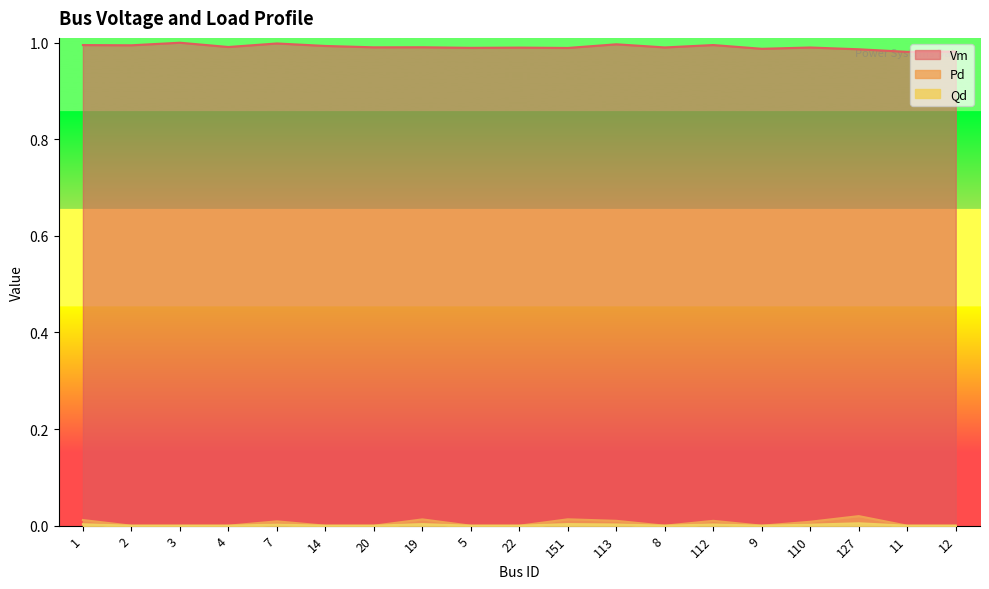

What position from the left is 22?

10